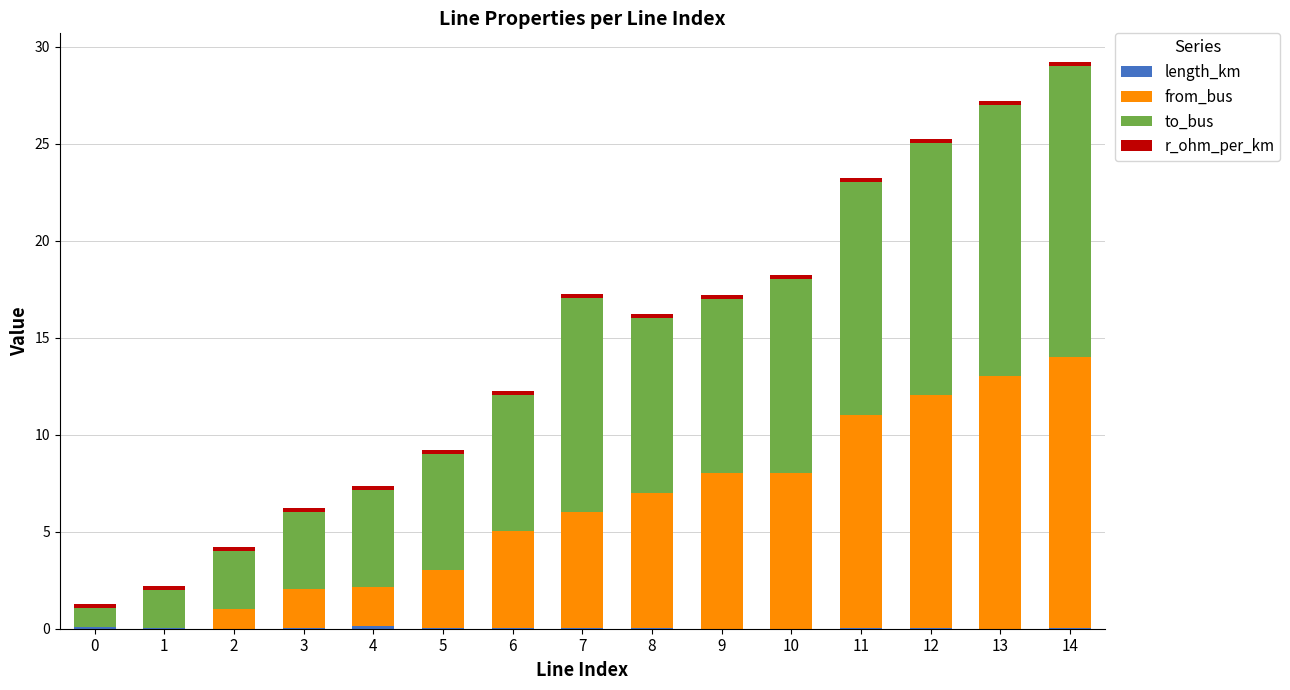

What is the difference between the maximum and minimum values in the from_bus series?

14.0